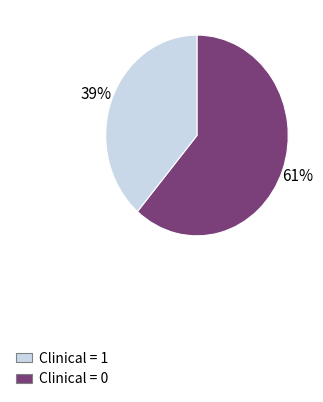

To the nearest percent, what is the average slice percentage?

50%